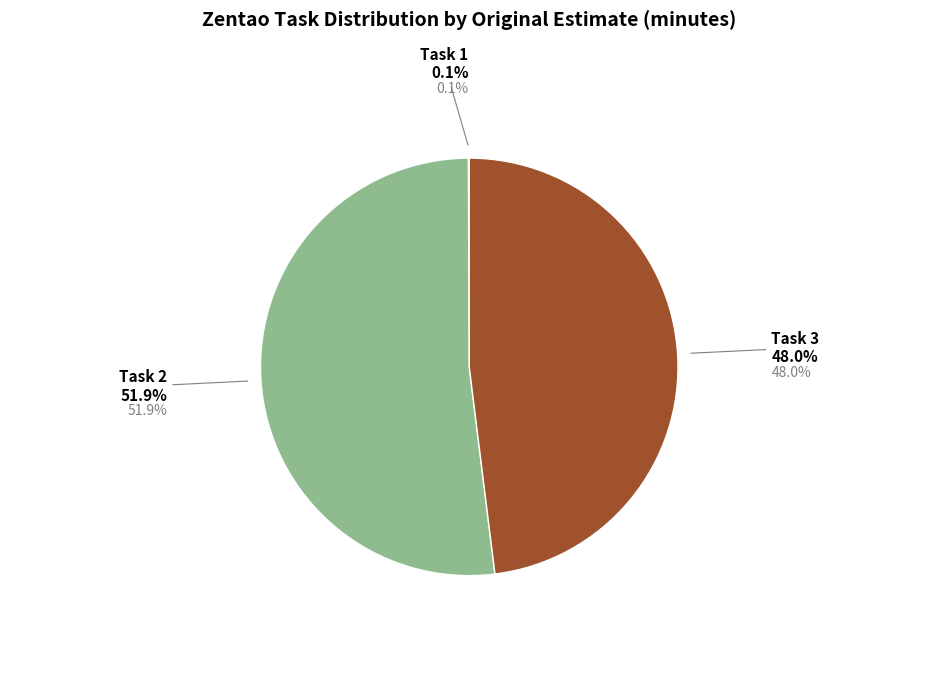

True or false: Task 3 (lead_time=0, original_estimate=672) accounts for 34% of the total.

False